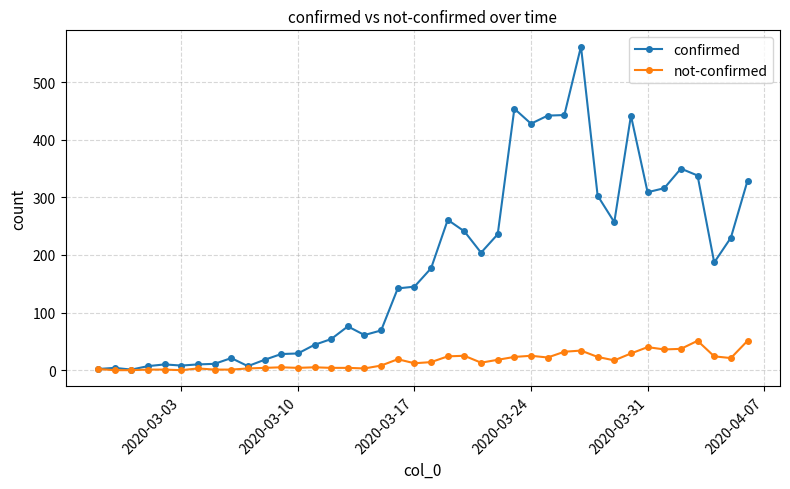

What are all the series names shown in the legend?

confirmed, not-confirmed